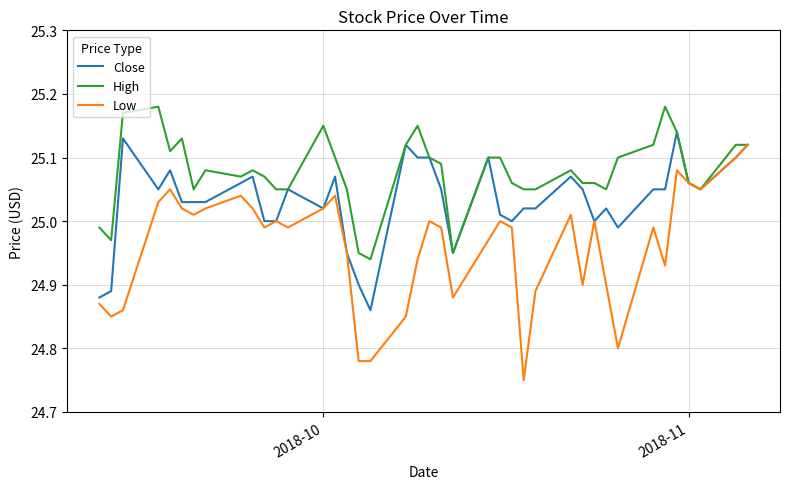

Rank the series by their average value, from highest to lowest.

High, Close, Low